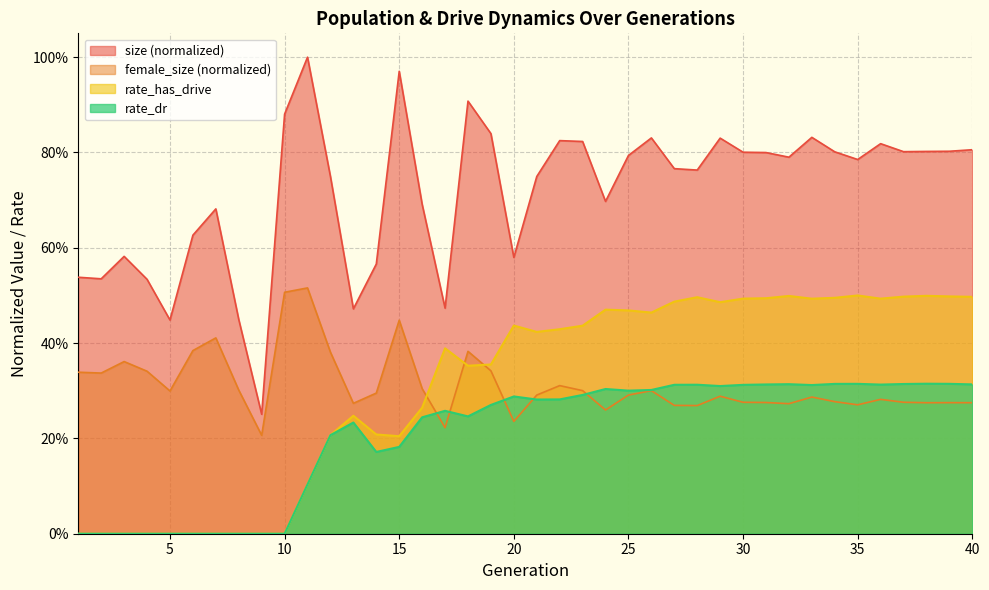

What is the sum of the rate_has_drive values at 33 and 17?

0.9